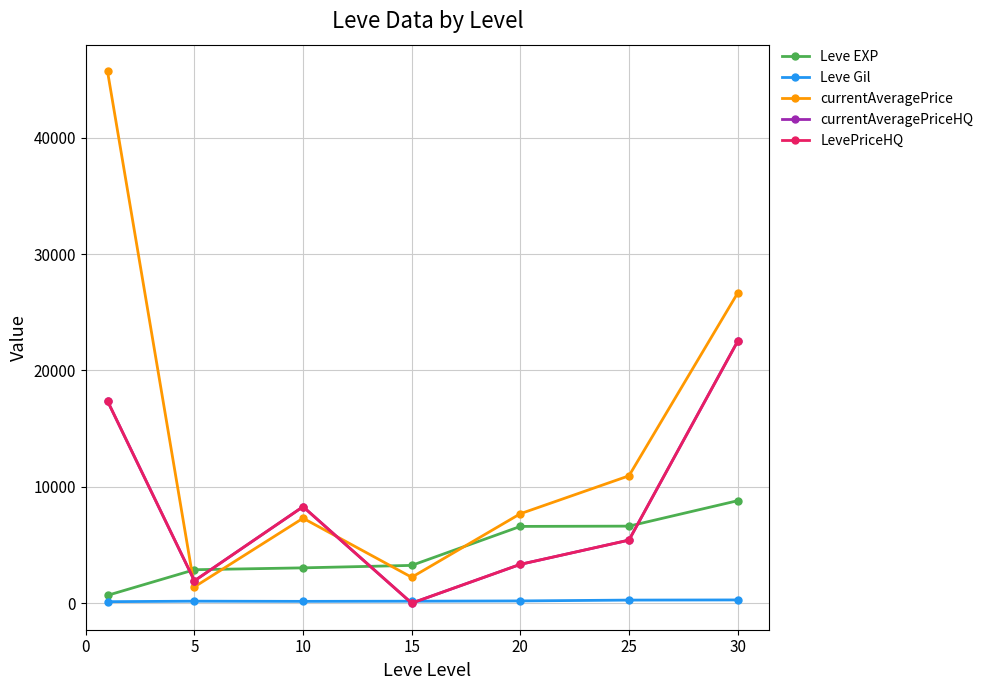

Is this an area chart (filled region under the line)?

No